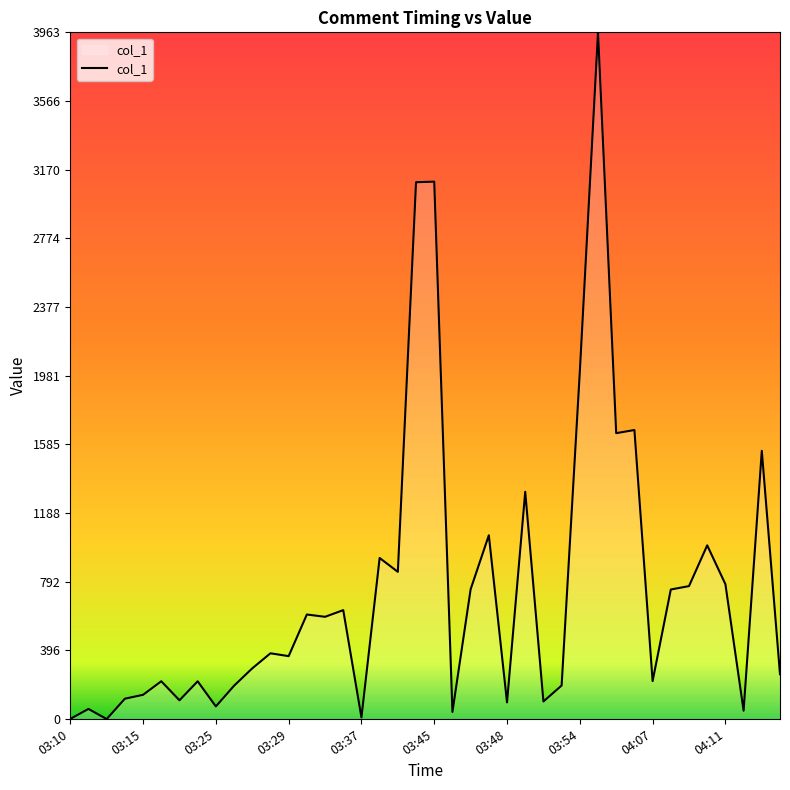

What is the difference between the maximum and minimum values?

3963.3